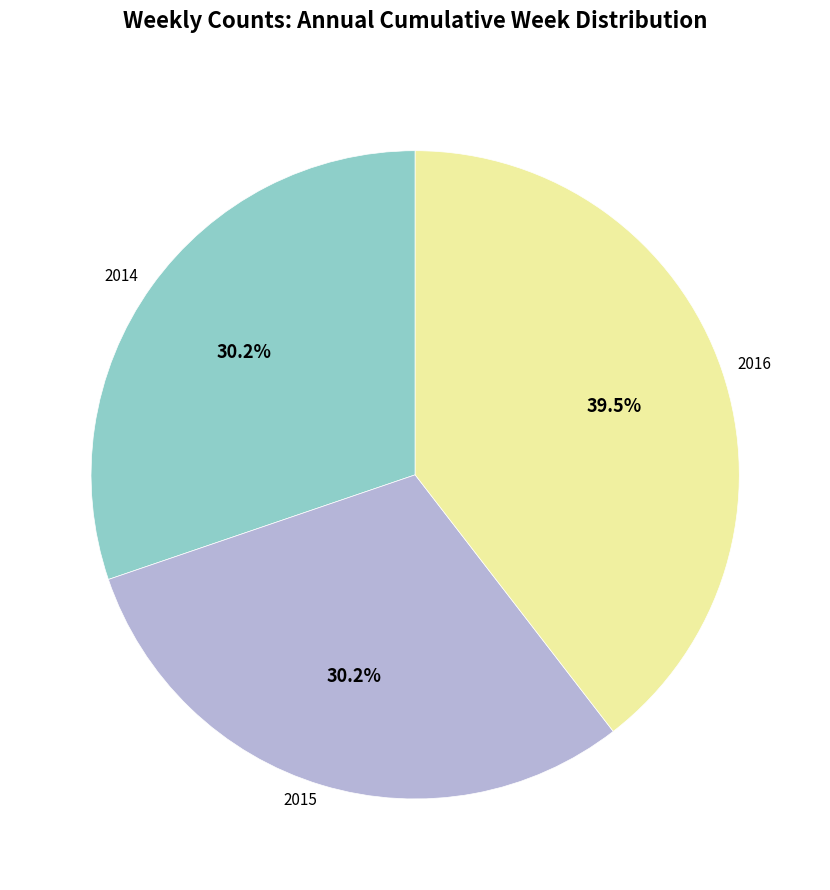

Approximately how many times larger is the value at 2015 compared to 2014?

1.0